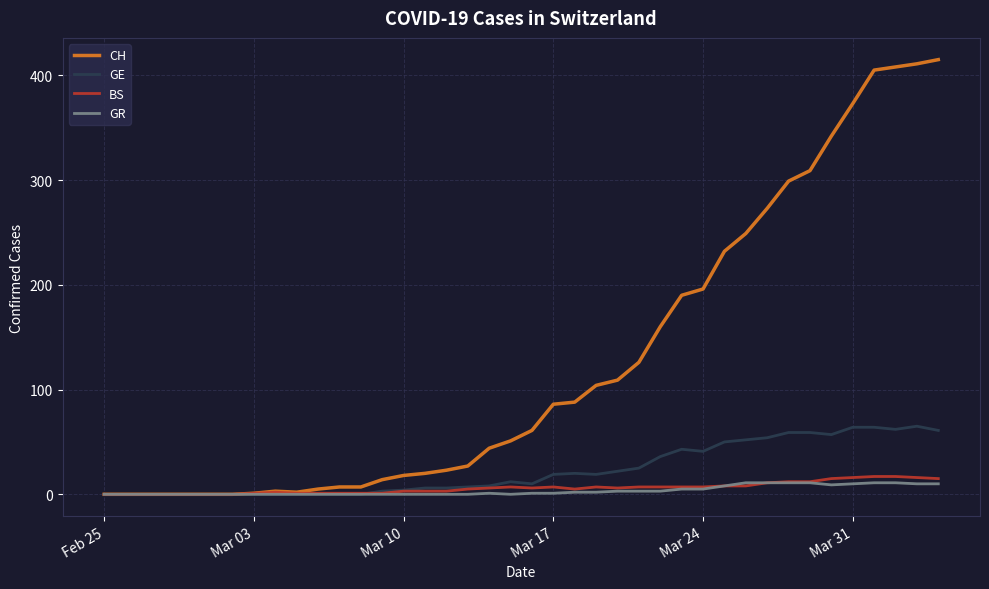

Rank the series by their maximum value, from highest to lowest.

CH, GE, BS, GR